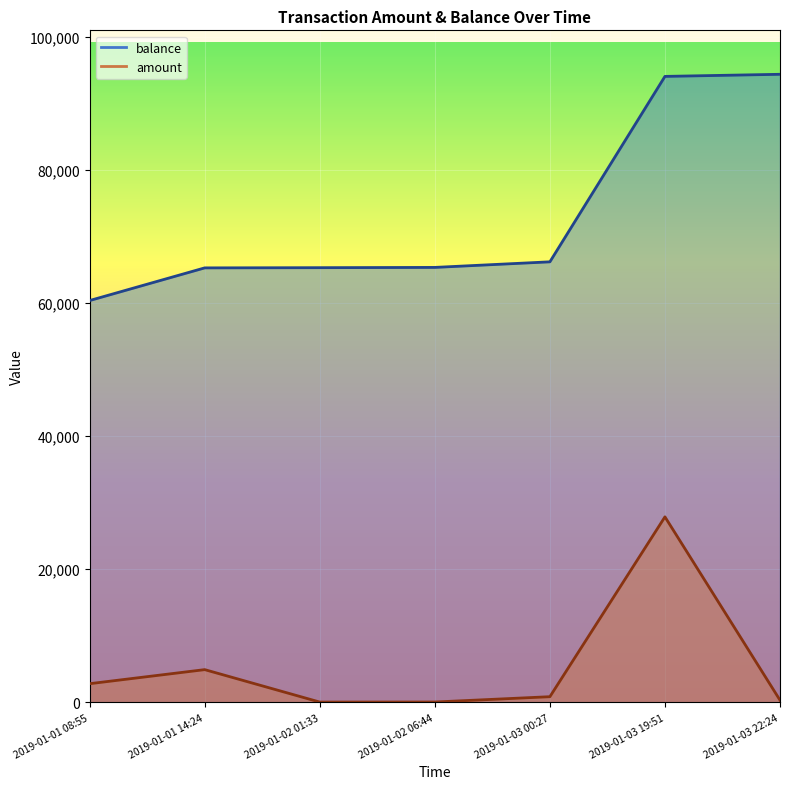

True or false: amount and balance cross at least once.

False